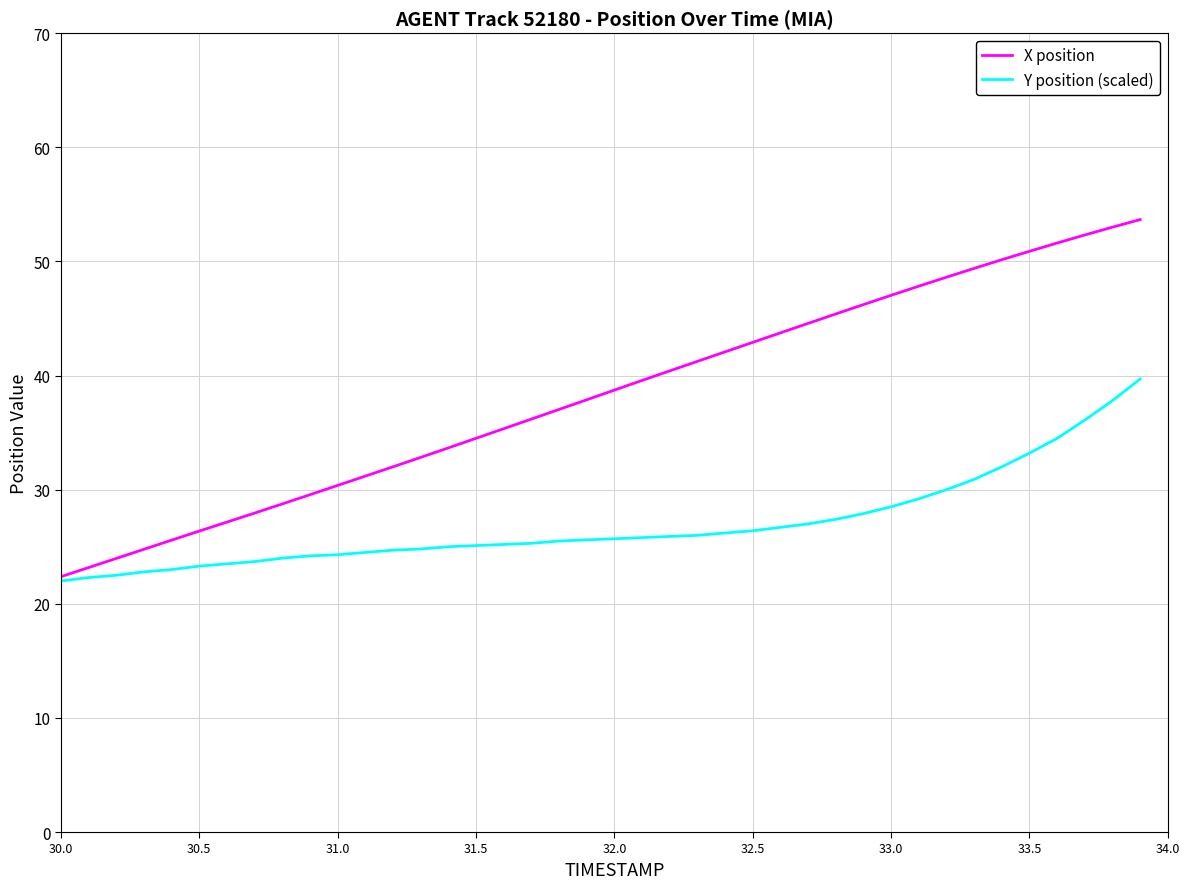

Which series has the largest total across all categories?

X position